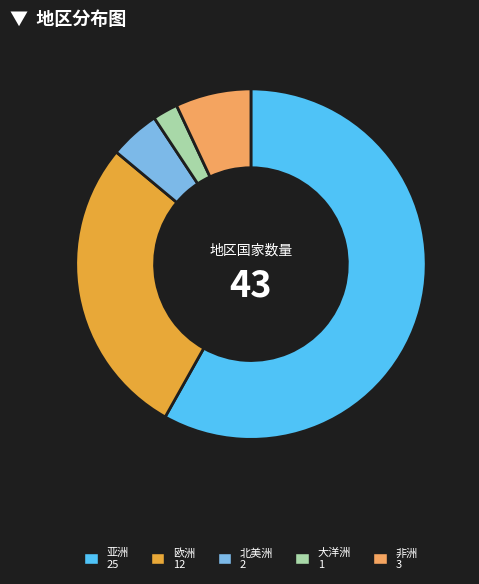

Rank the categories by value from highest to lowest.

亚洲, 欧洲, 非洲, 北美洲, 大洋洲